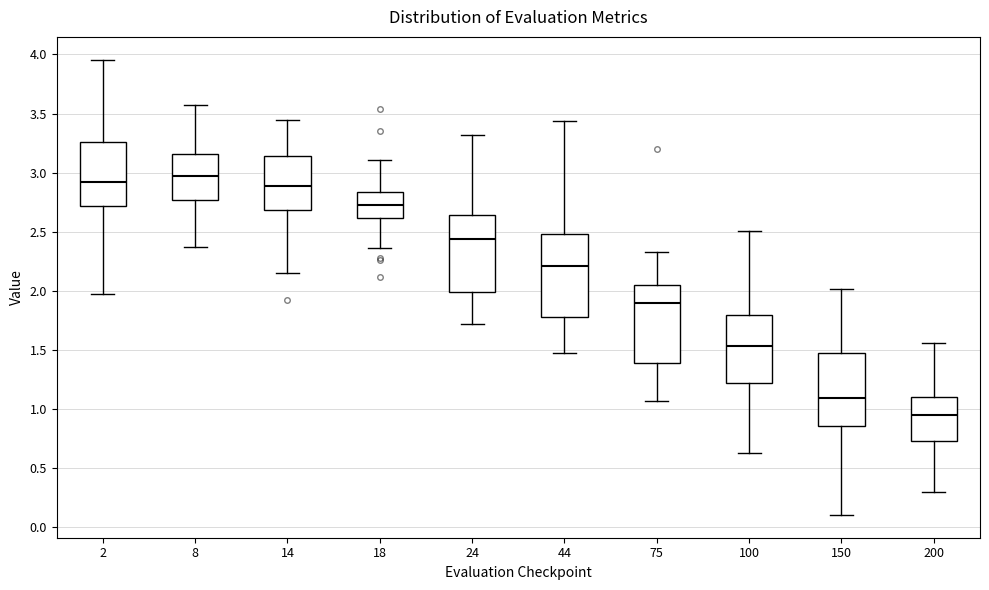

Where is the lower edge of the box at x = 14 on the y-axis? The values are not printed on the chart, so give them approximately, as read against the axis.

2.70